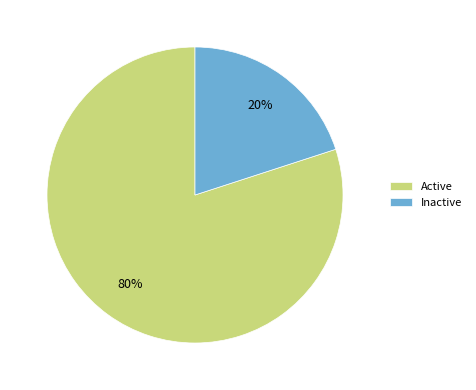

Does Inactive represent more than half of the total?

No